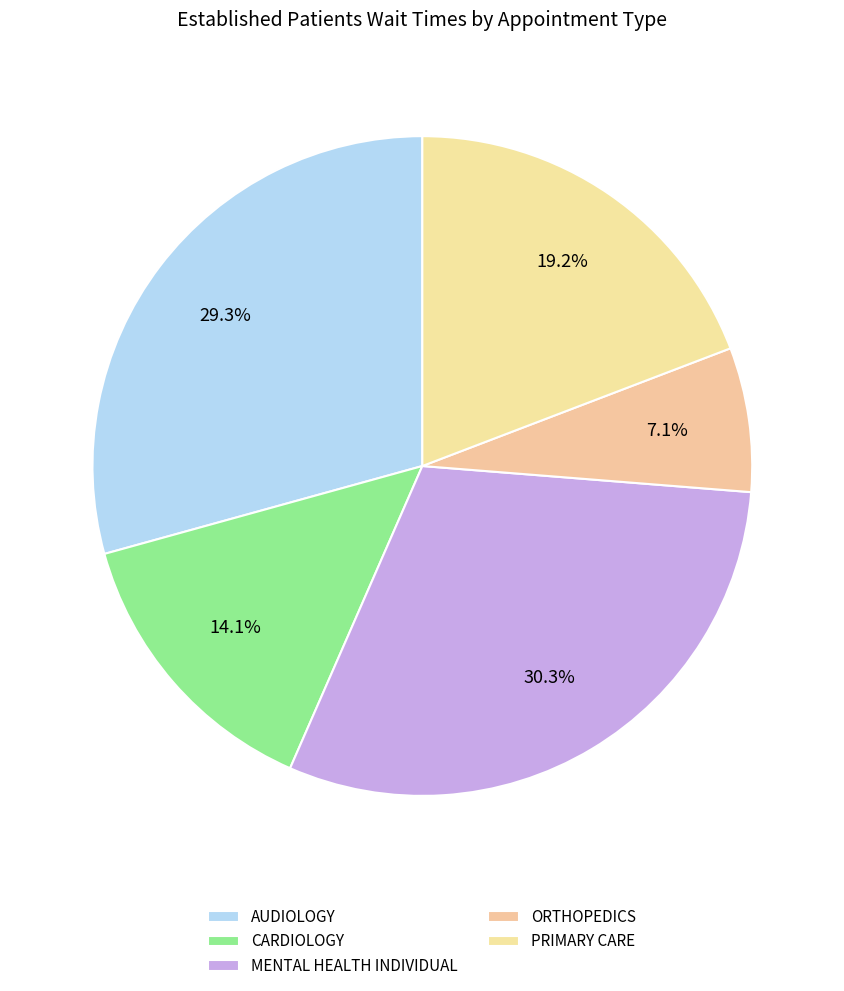

To the nearest percent, what portion does AUDIOLOGY represent?

29%